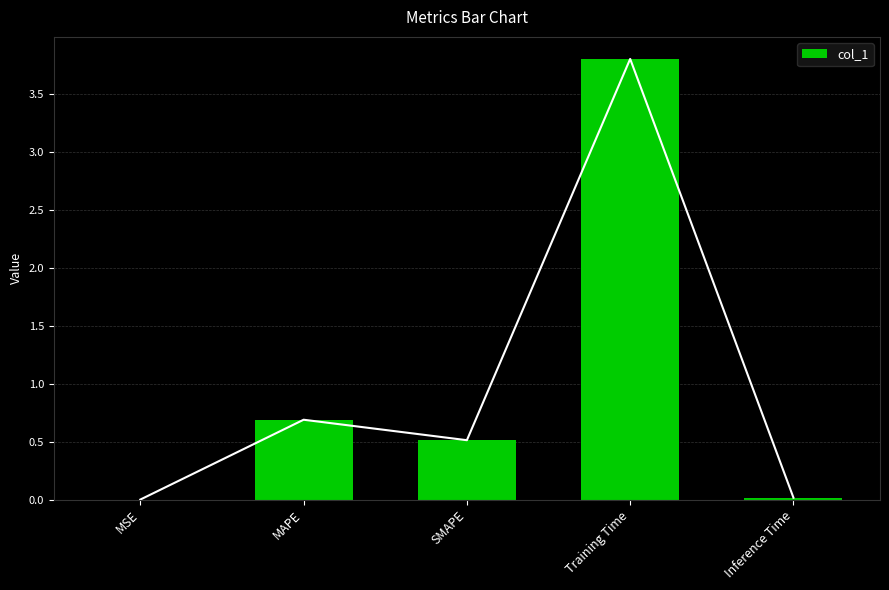

What is the change in value from MAPE to Inference Time?

-0.7